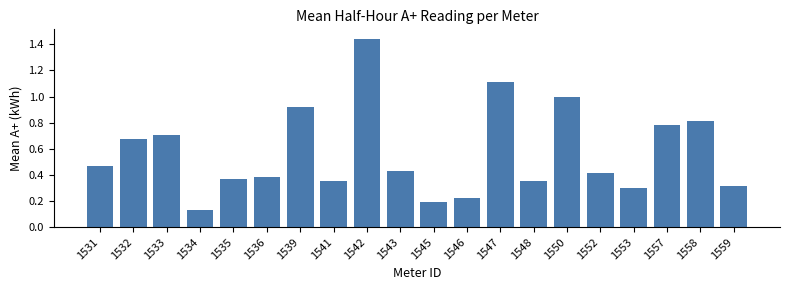

Which category has the lowest value across all series?

1534